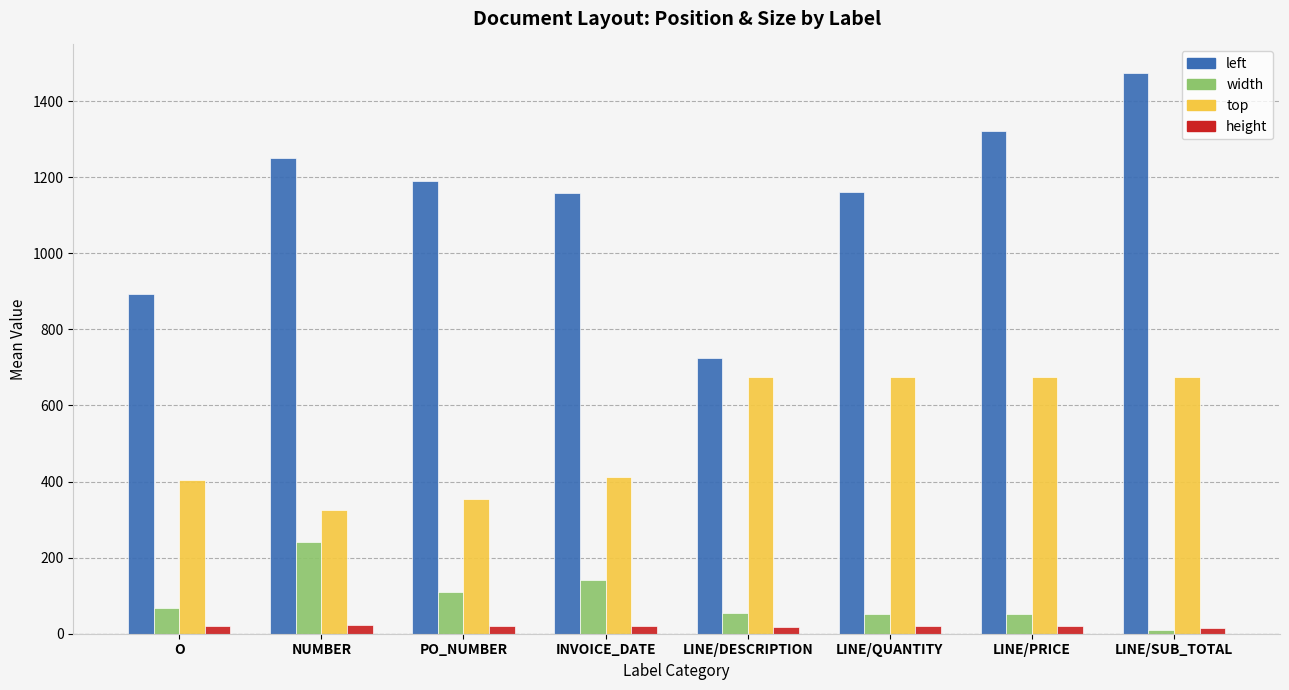

What is the value of the left bar at the 4th from the left?

1158.0